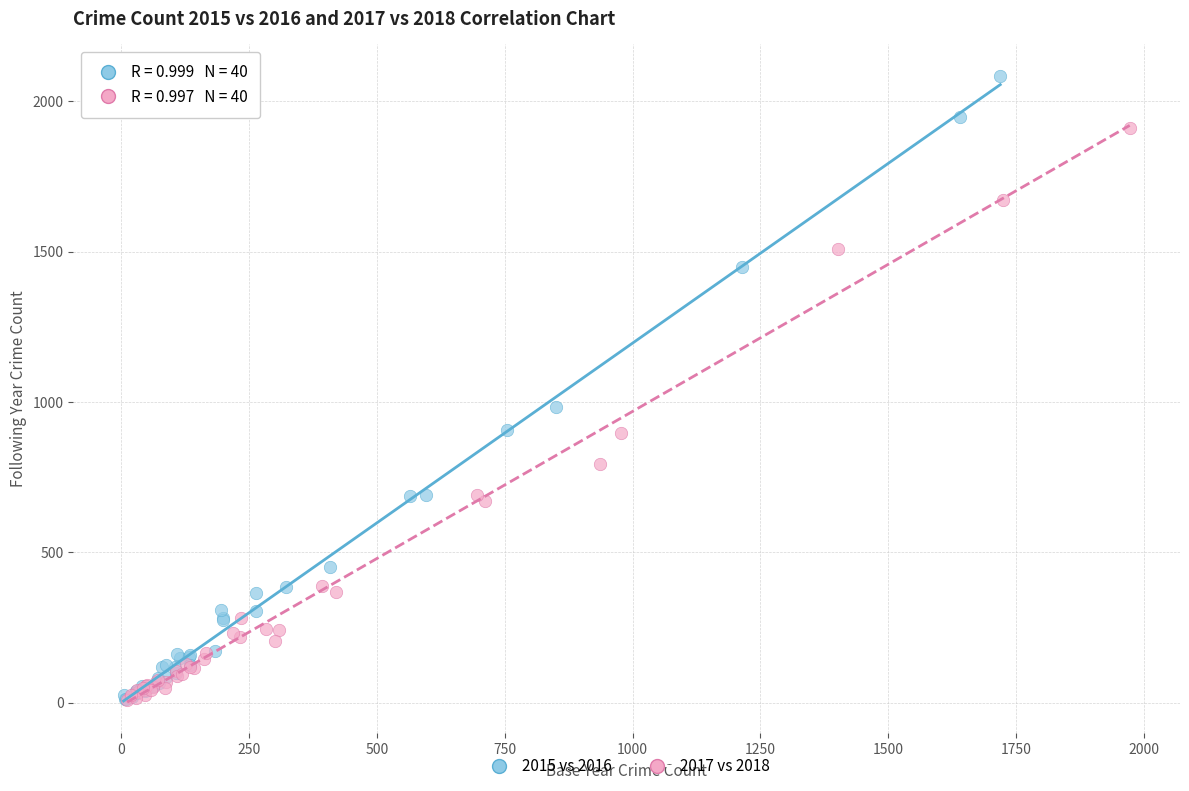

Which series reaches the maximum Y coordinate?

2015 vs 2016